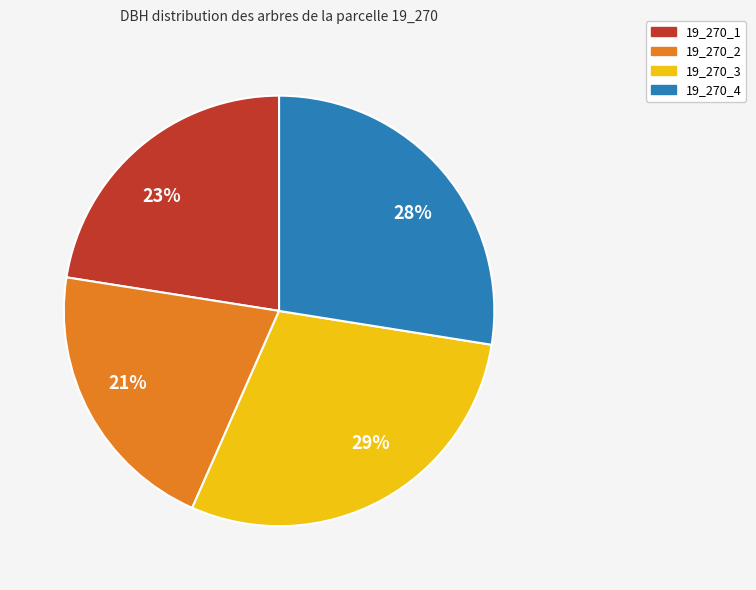

Which has a higher value, 28% or 23%?

28%